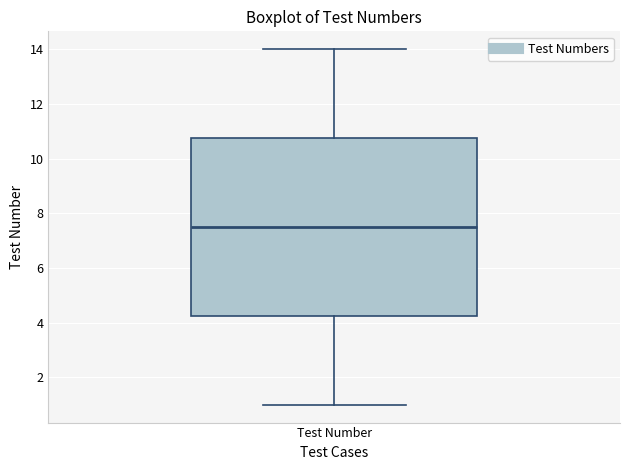

Transcribe this box plot: give where the median line is, the range the box spans, and where the two whiskers end, as read against the y-axis. The values are not printed on the chart, so give them approximately, as read against the axis.

median 7.6, box 4.2 to 10.8, whiskers 1.0 to 14.0